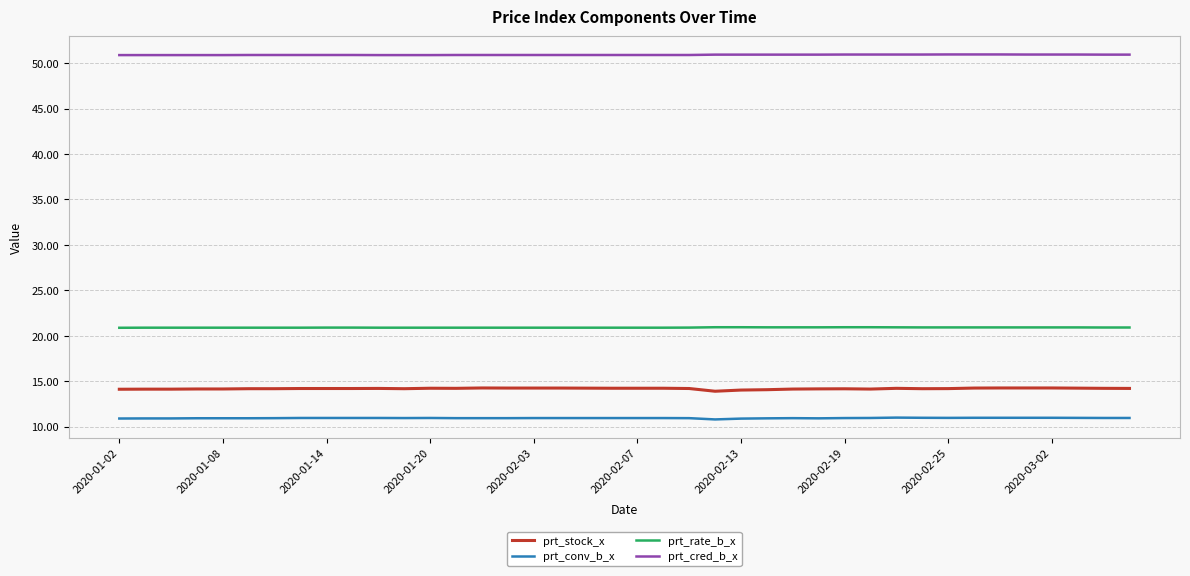

Which series has the largest total across all categories?

prt_cred_b_x